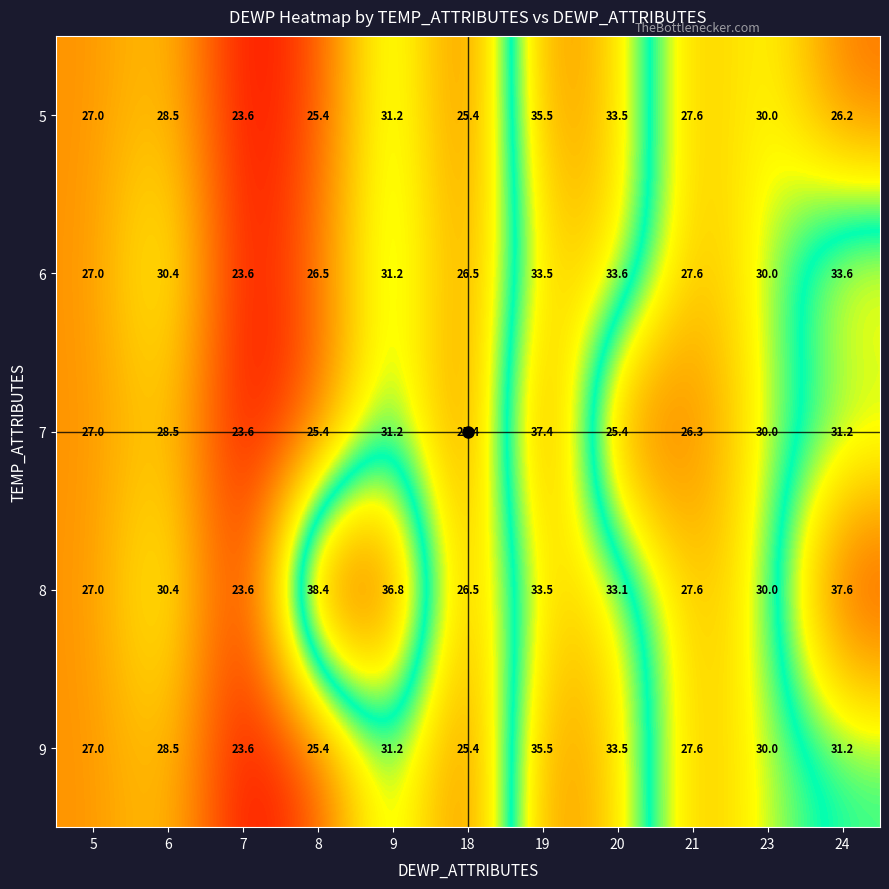

True or false: 9 has a value of 35.8 at 8.

False